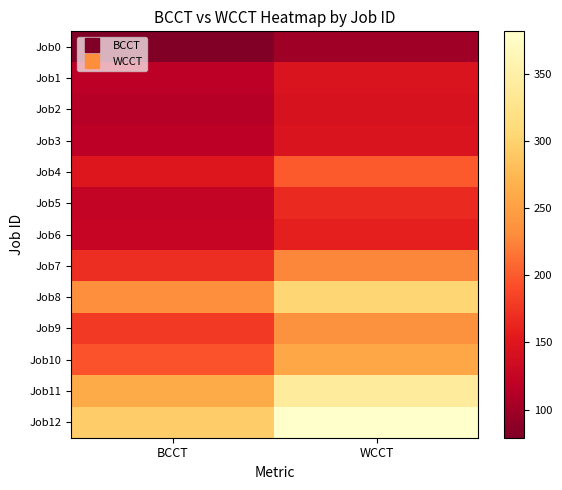

At which category does the chart reach its minimum across all series?

BCCT